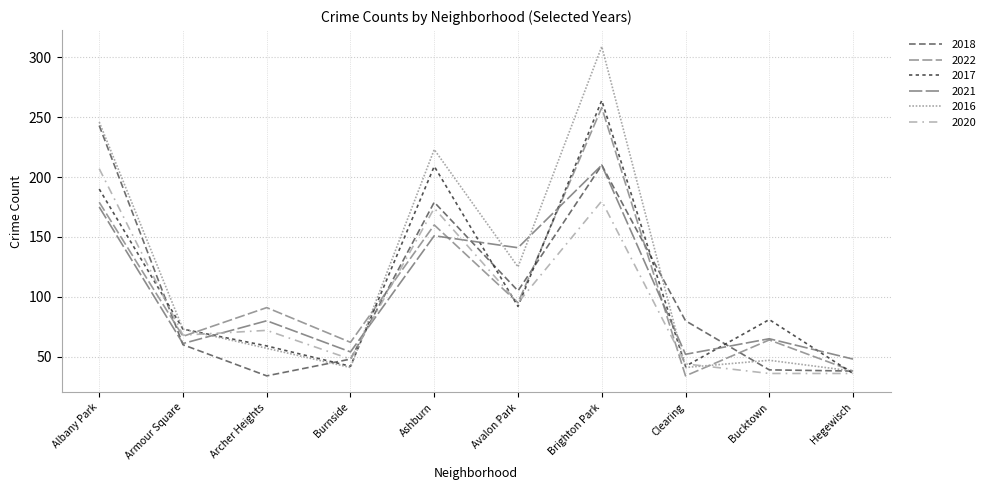

What is the highest value of the 2017 series?

264